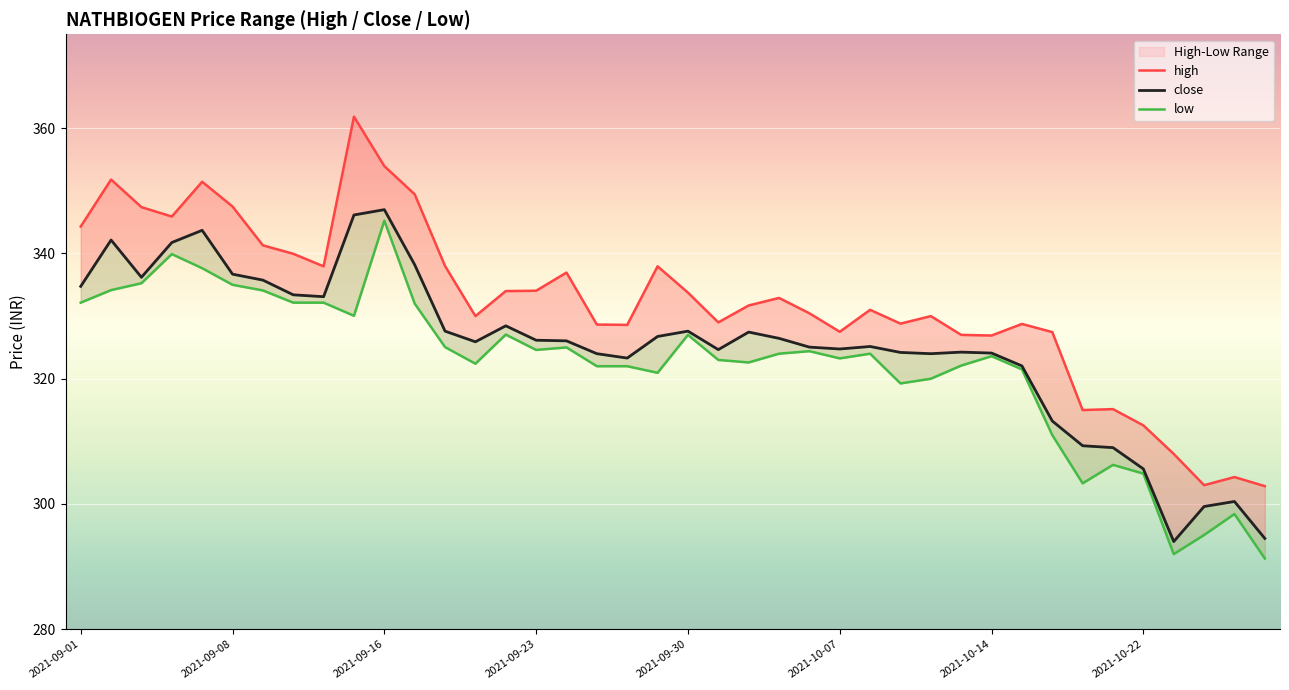

At how many categories does at least one series exceed 304?

38